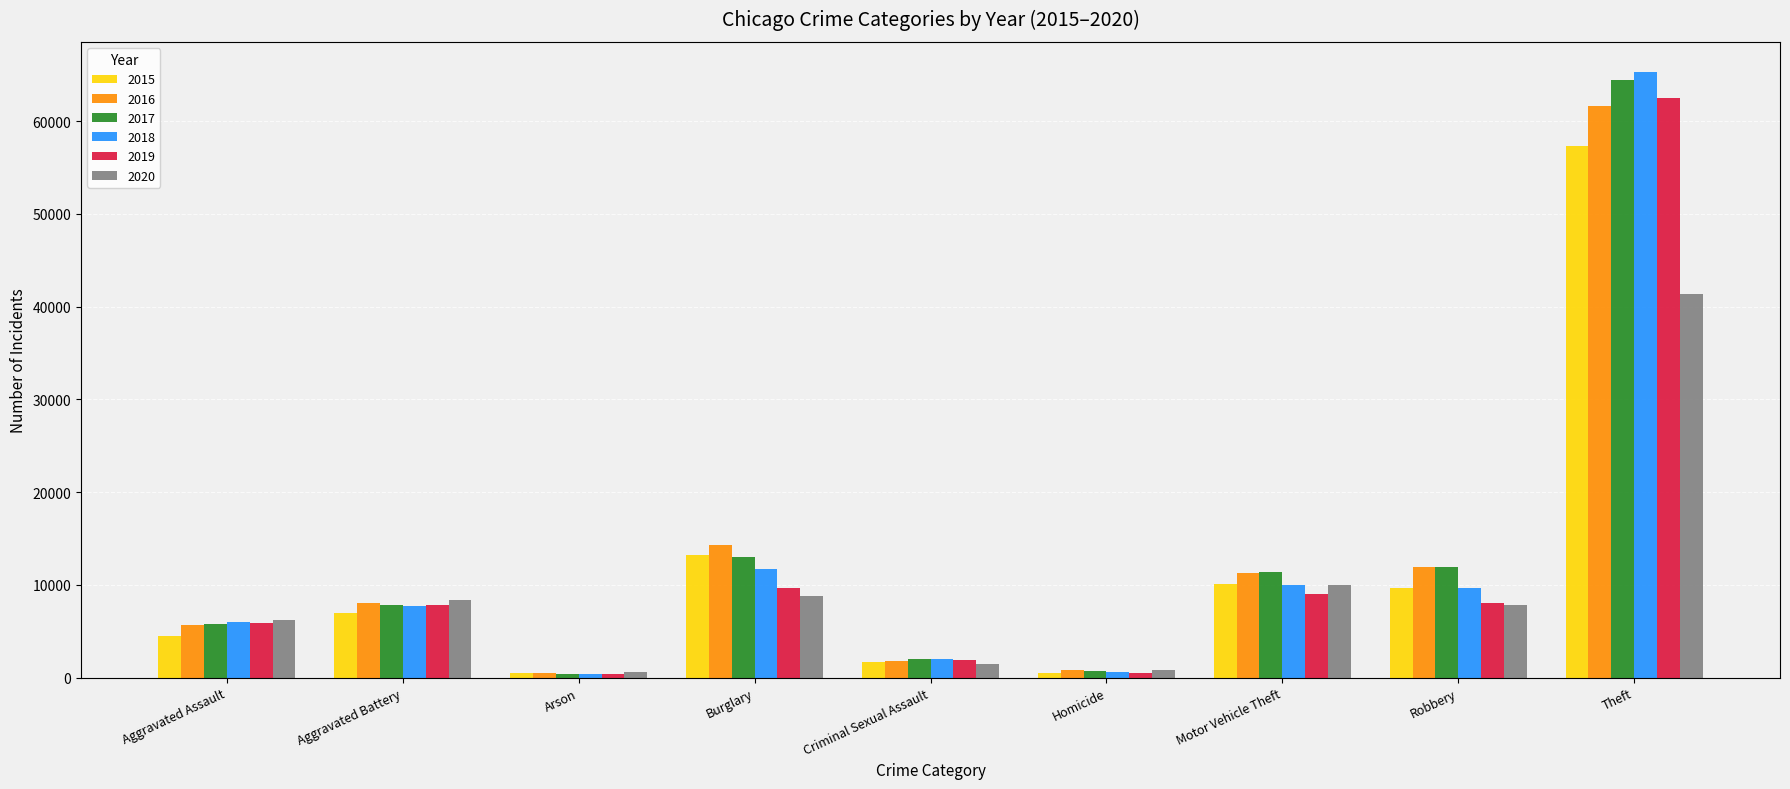

True or false: 2015 has a value of 496 at Homicide.

True